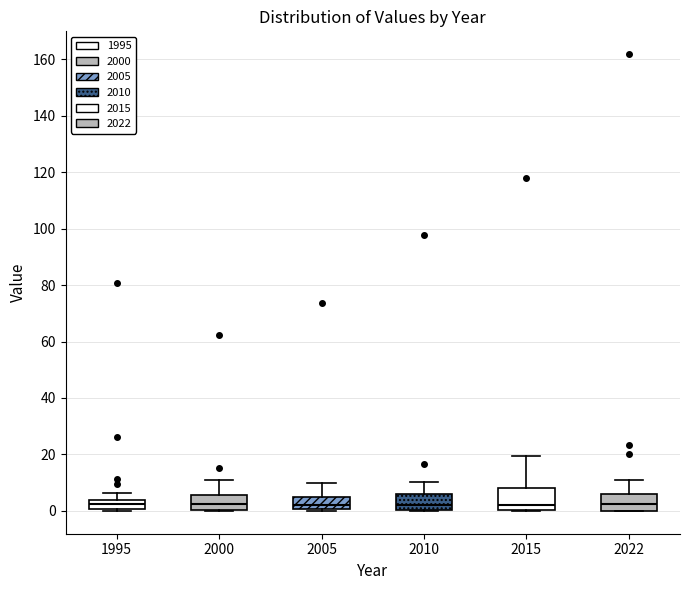

Where does the median line of the box at x = 2000 sit on the y-axis? The values are not printed on the chart, so give them approximately, as read against the axis.

2